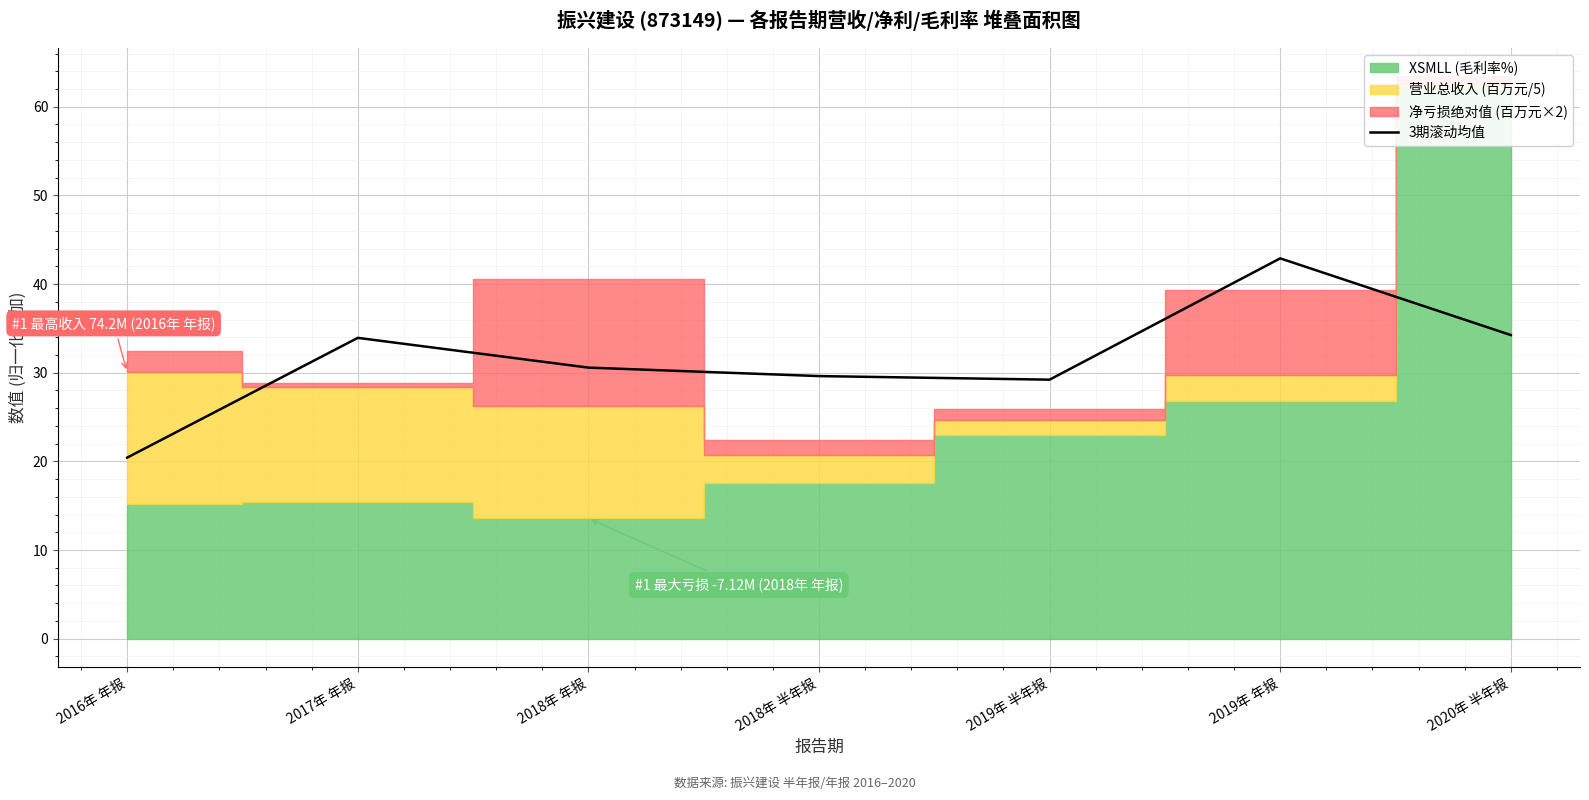

Is it true that 3期滚动均值 equals 8.9 at 2018年 半年报?

False